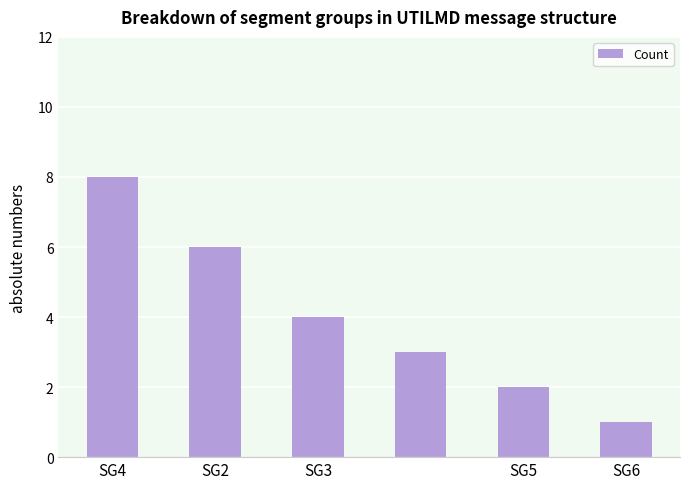

What is the greatest value displayed?

8